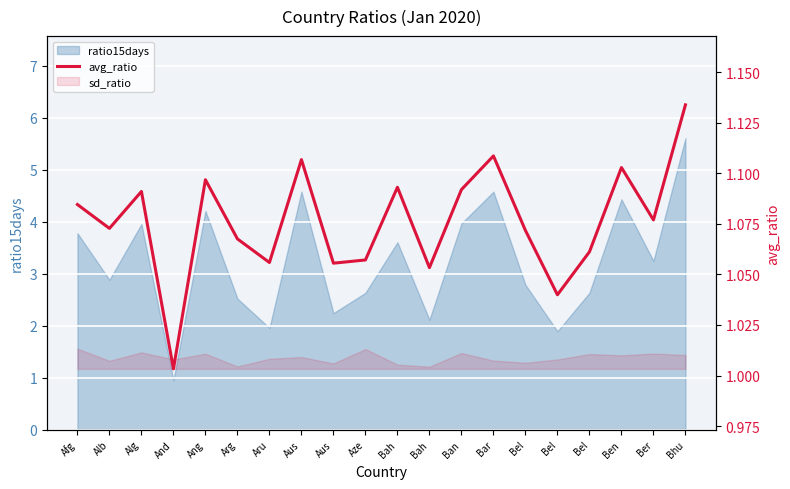

How many interior local peaks (higher than both neighbors) does the data have?

6